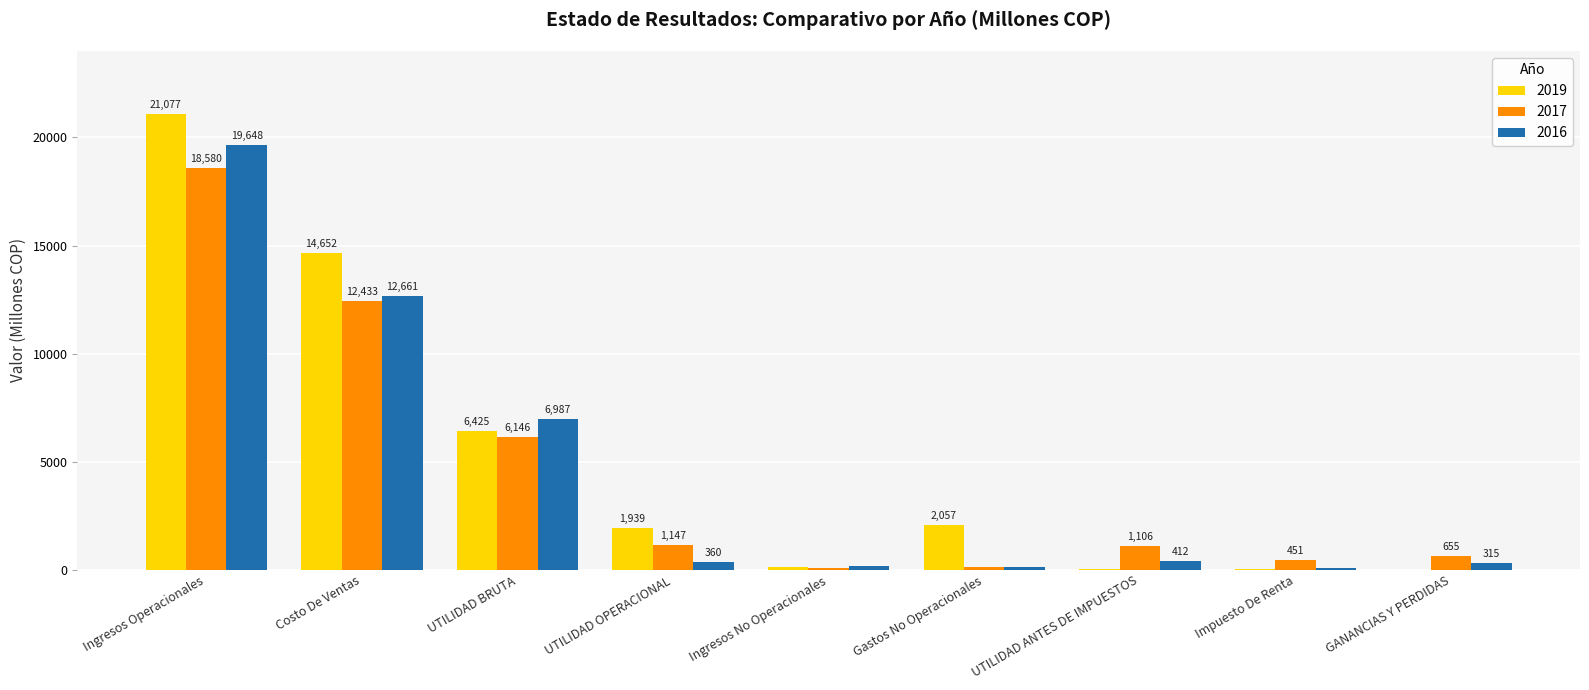

Is it true that 2016 equals 6986.8 at UTILIDAD BRUTA?

True